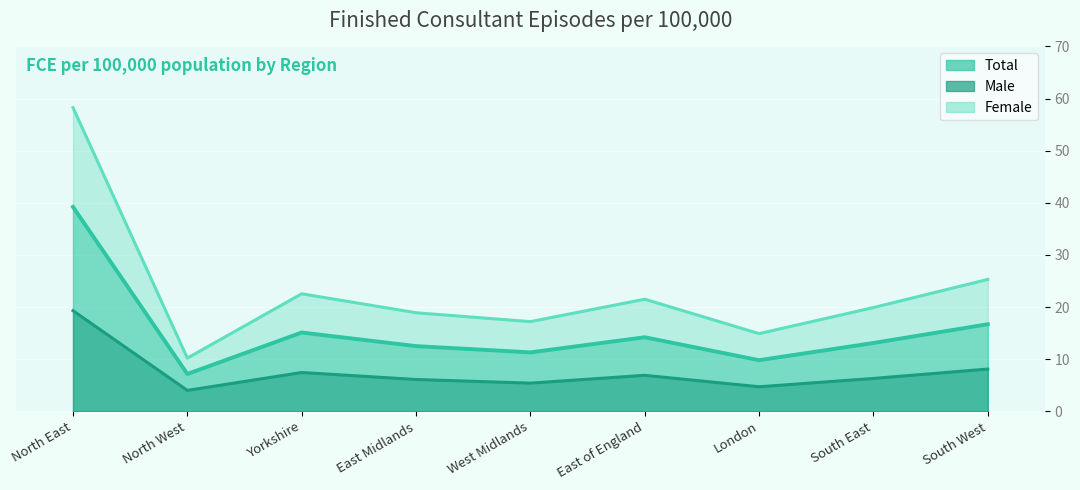

What is the sum of all Male values?

68.2